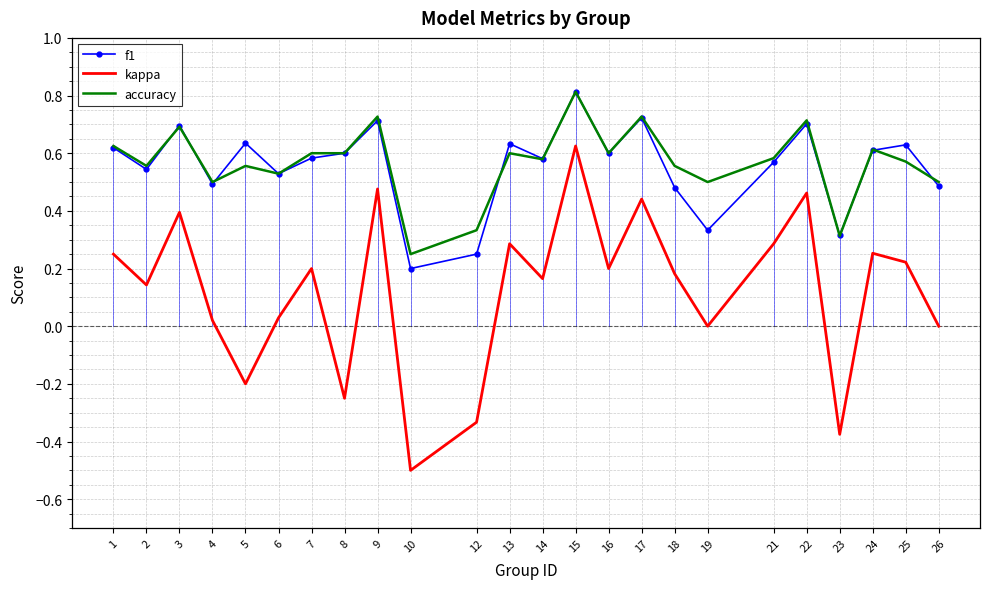

What is the minimum value for kappa?

-0.5